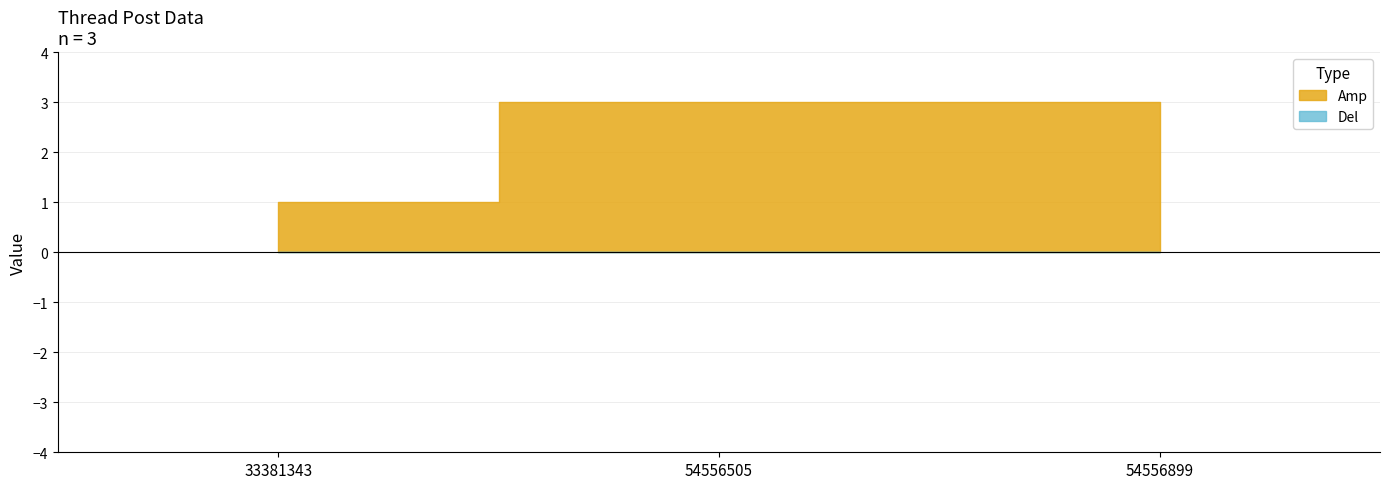

The value of PostType at 33381343 is 1. True or false?

True